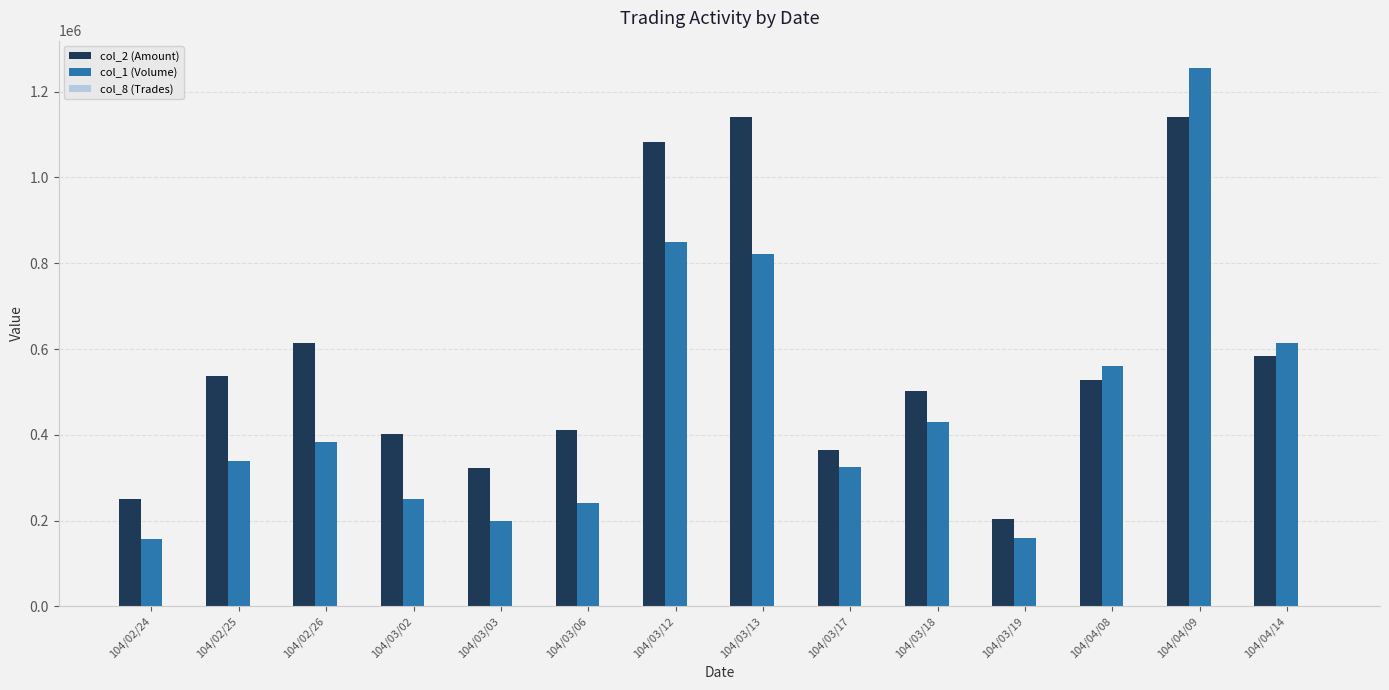

The value of col_1 (Volume) at 104/03/17 is 326000. True or false?

True